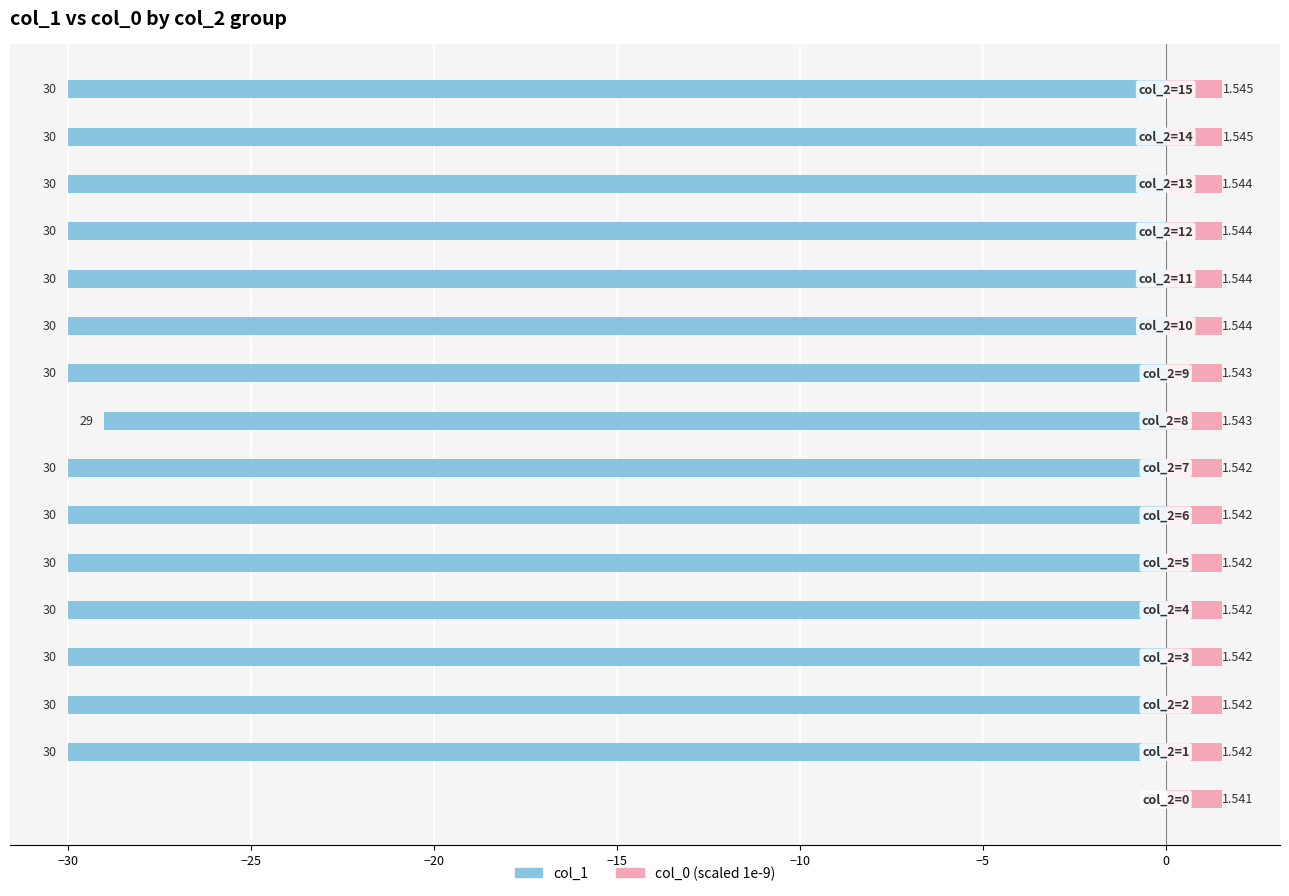

Rank the series at 0 from highest to lowest value.

col_0 (scaled 1e-9), col_1